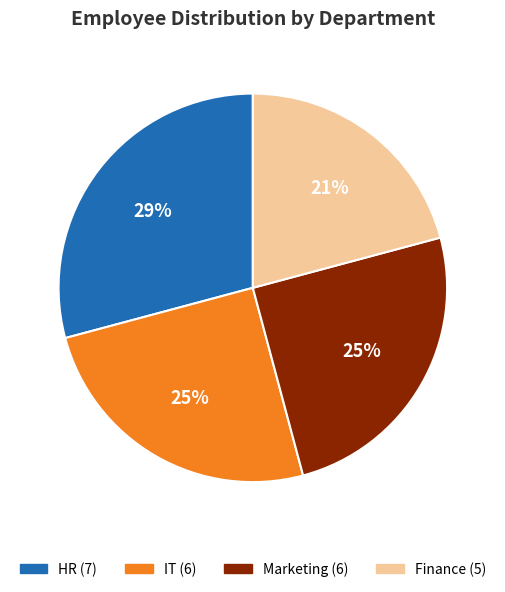

To the nearest percent, what is the average slice percentage?

25%